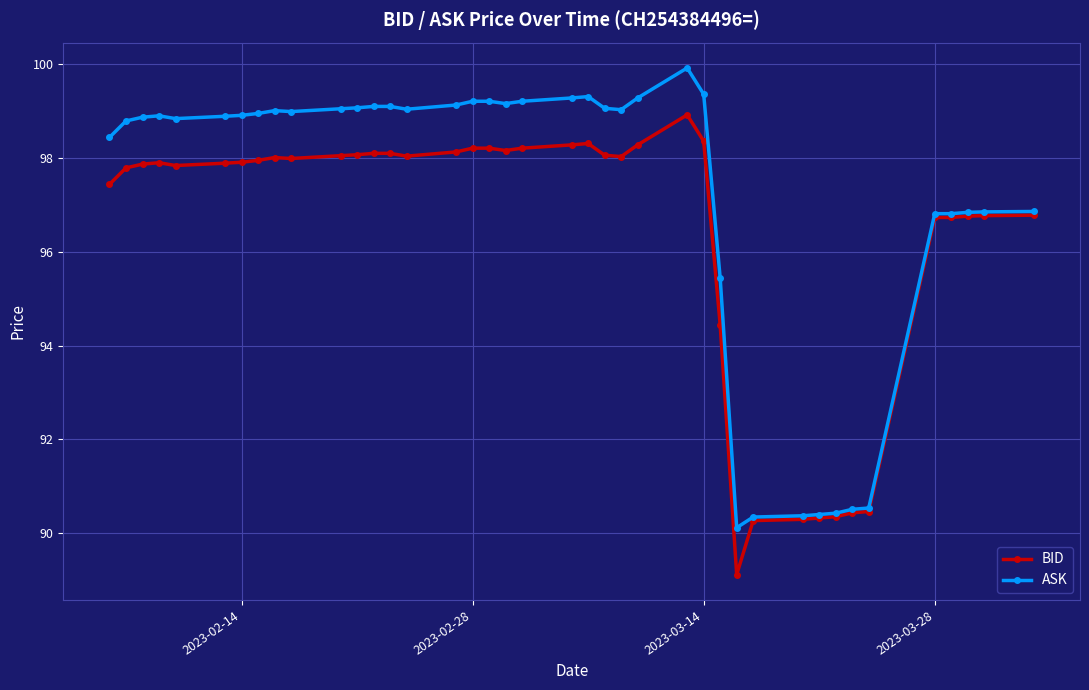

What is the highest value of the BID series?

98.9